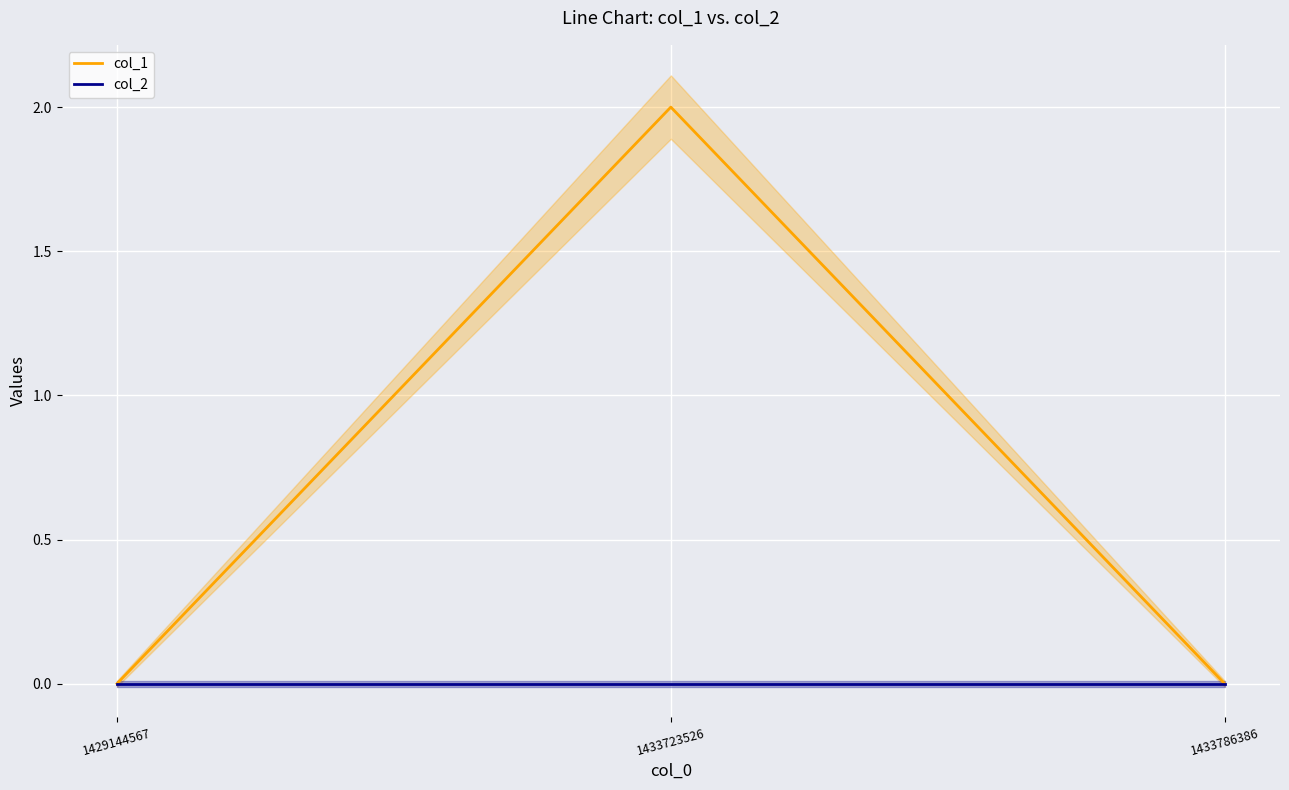

At 1433723526, list the series in order from smallest to largest.

col_2, col_1